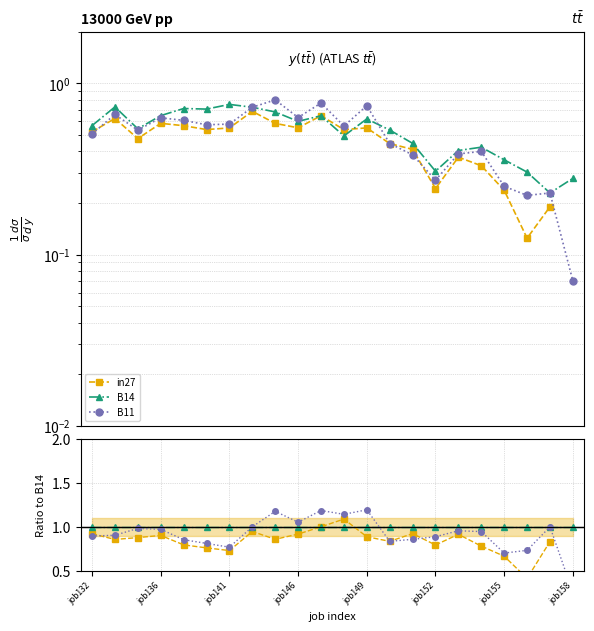

What is the greatest value displayed?

1.2